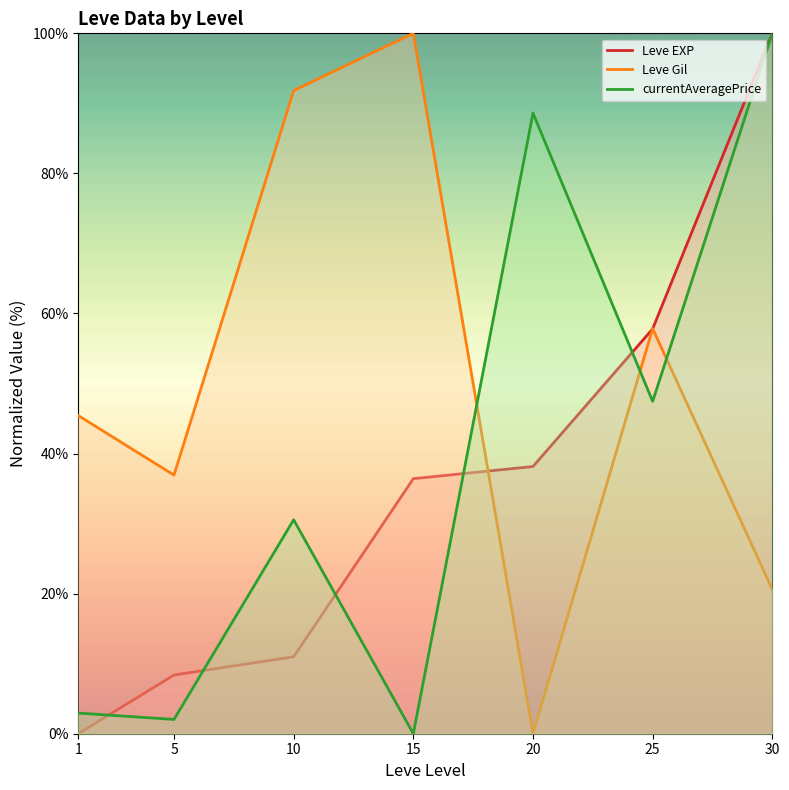

What is the maximum value for Leve EXP?

100.0